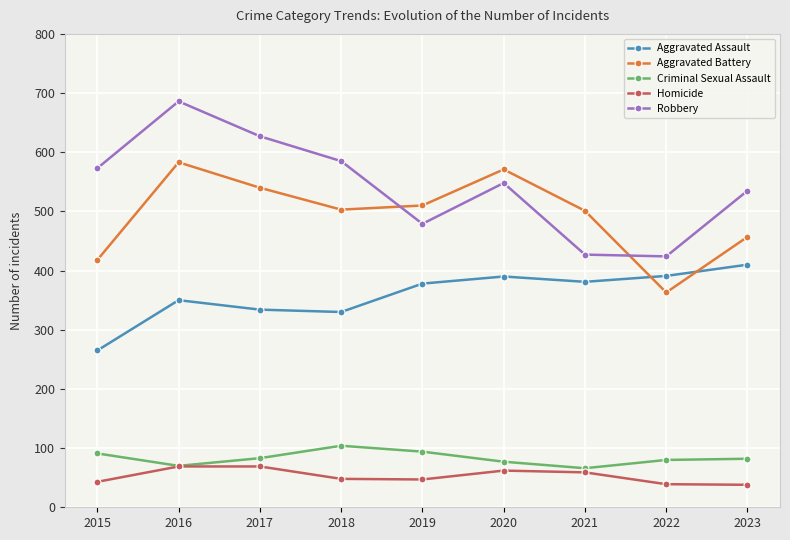

Which series changed the most between 2016 and 2019?

Robbery